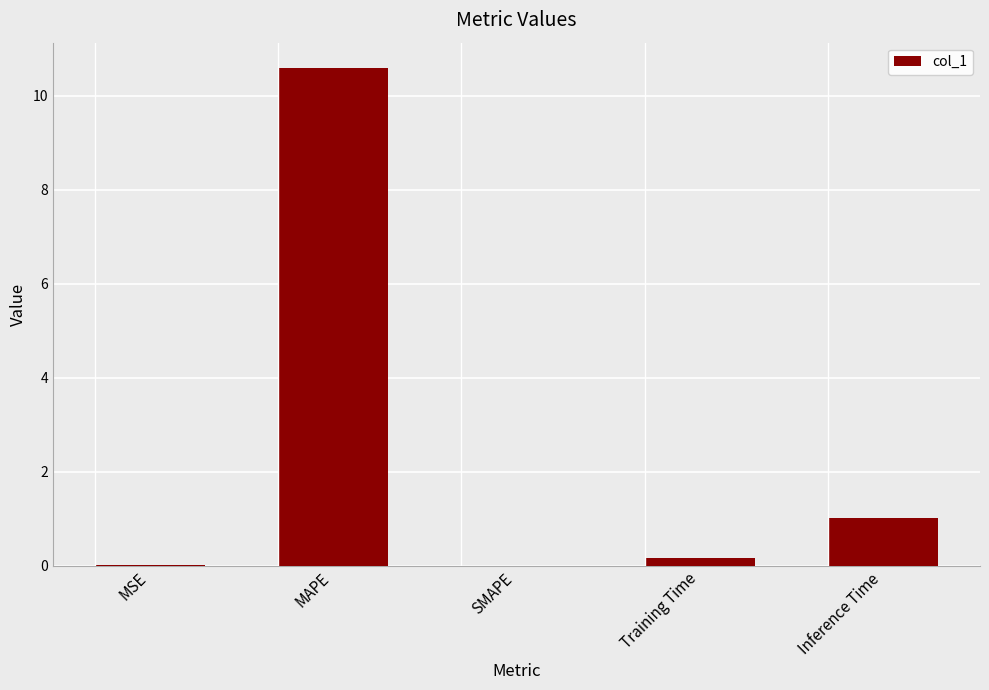

The chart shows a value of 0.6 at Inference Time. True or false?

False